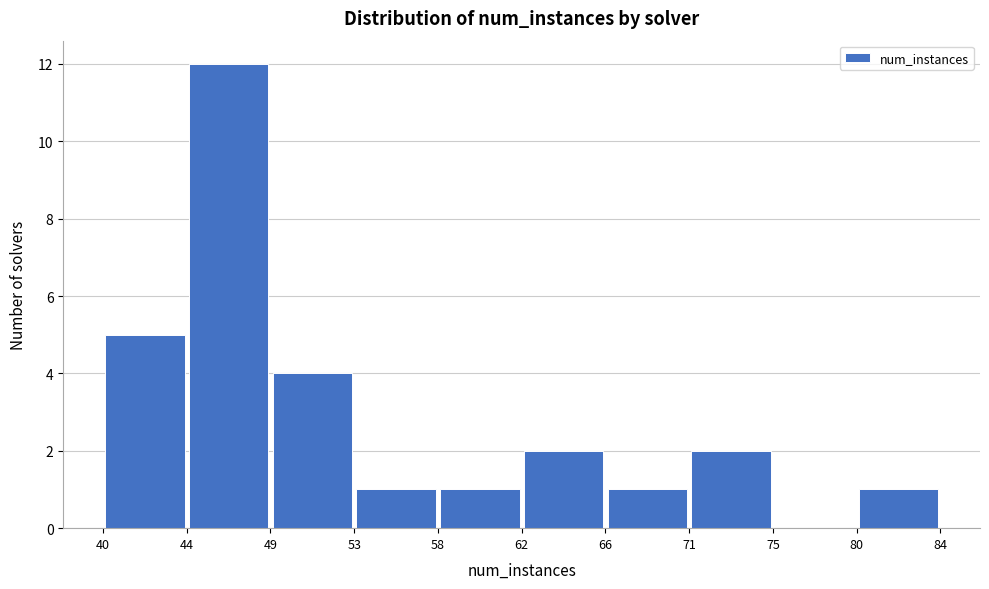

Reading left to right, list every bar in this chart as the range it spans on the x-axis followed by its height. The values are not printed on the chart, so give them approximately, as read against the axis.

40 to 44: 5
44 to 49: 12
49 to 53: 4
53 to 58: 1
58 to 62: 1
62 to 66: 2
66 to 71: 1
71 to 75: 2
75 to 80: 0
80 to 84: 1